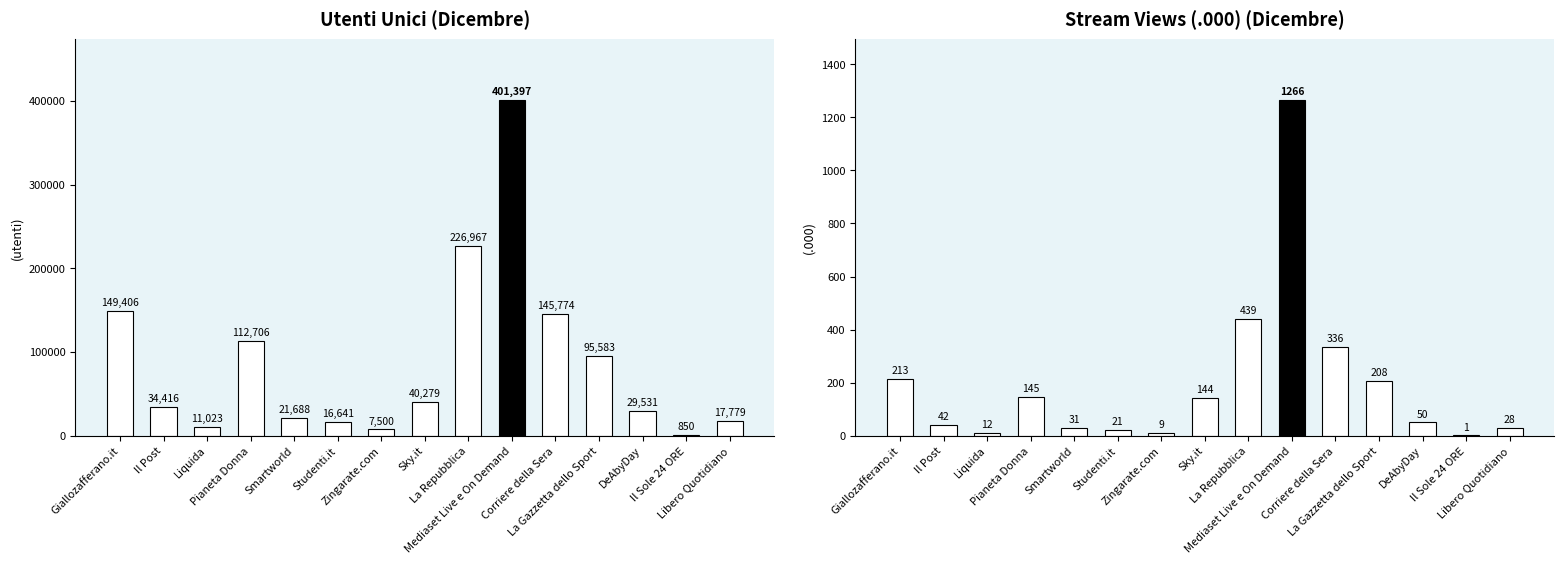

What is the difference between the Stream Views (.000) values at Mediaset Live e On Demand and Liquida?

1254